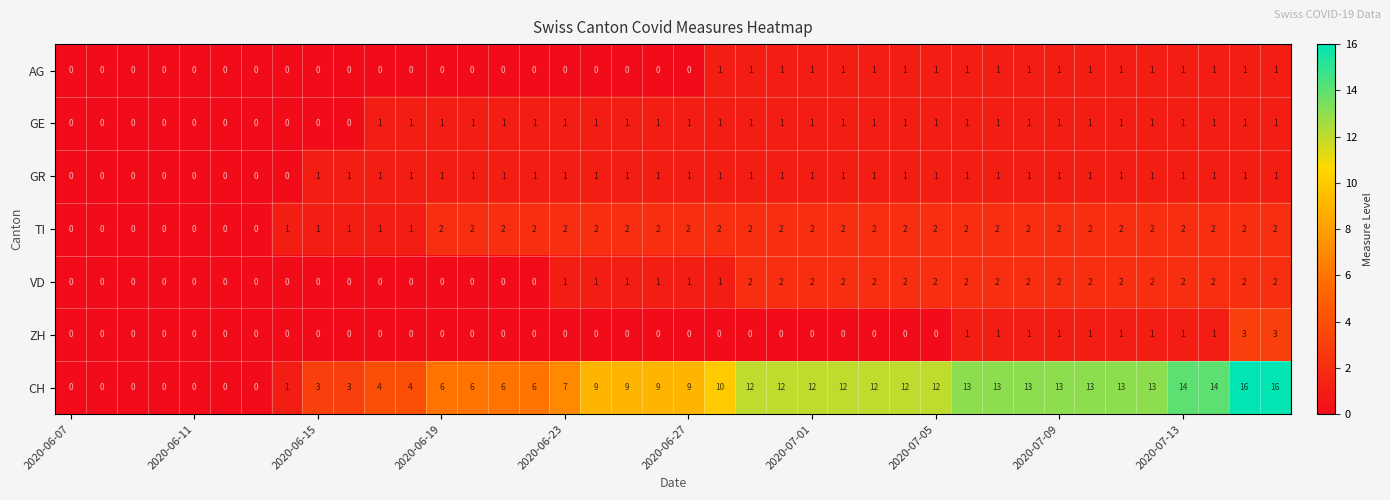

How many AG values are between 0 and 1?

40